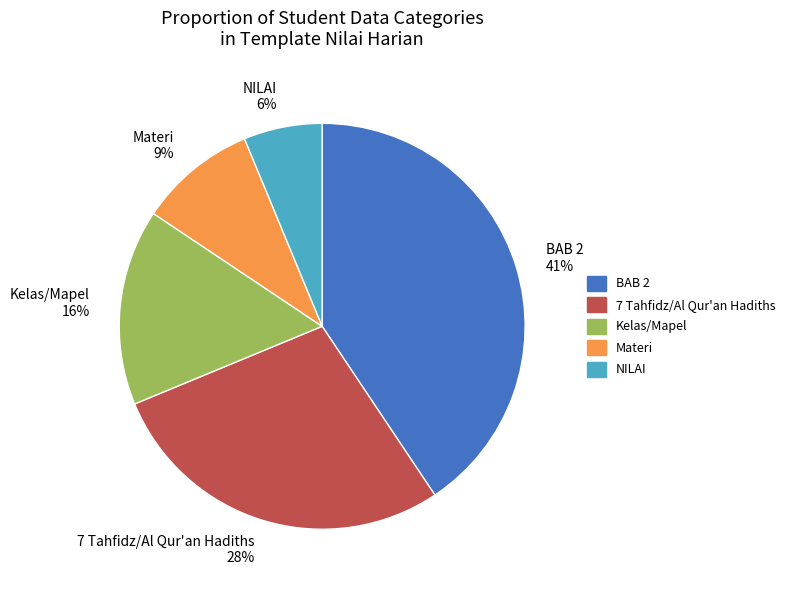

The 7 Tahfidz/Al Qur'an Hadiths slice represents 28% of the pie. True or false?

True